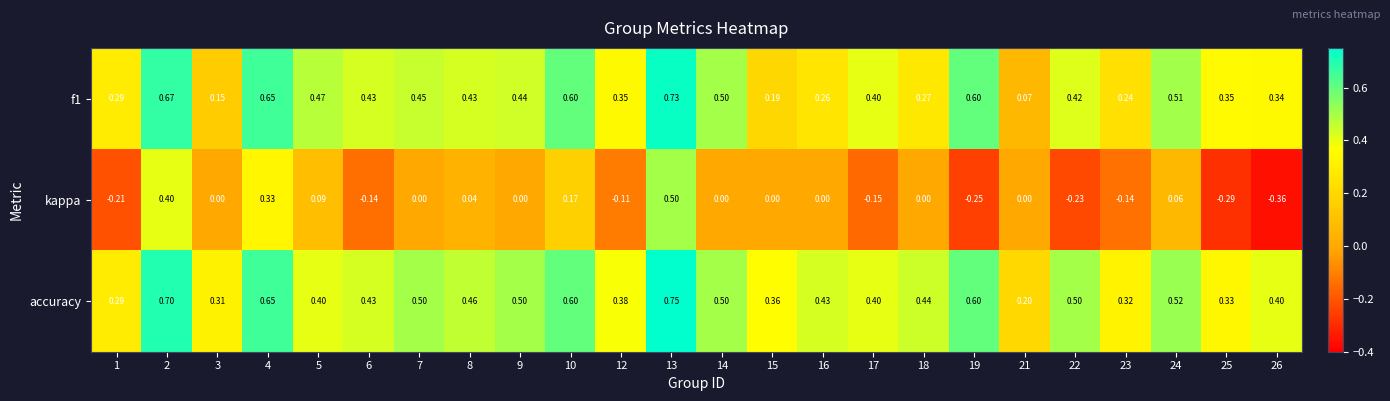

Which series has the largest total across all categories?

accuracy